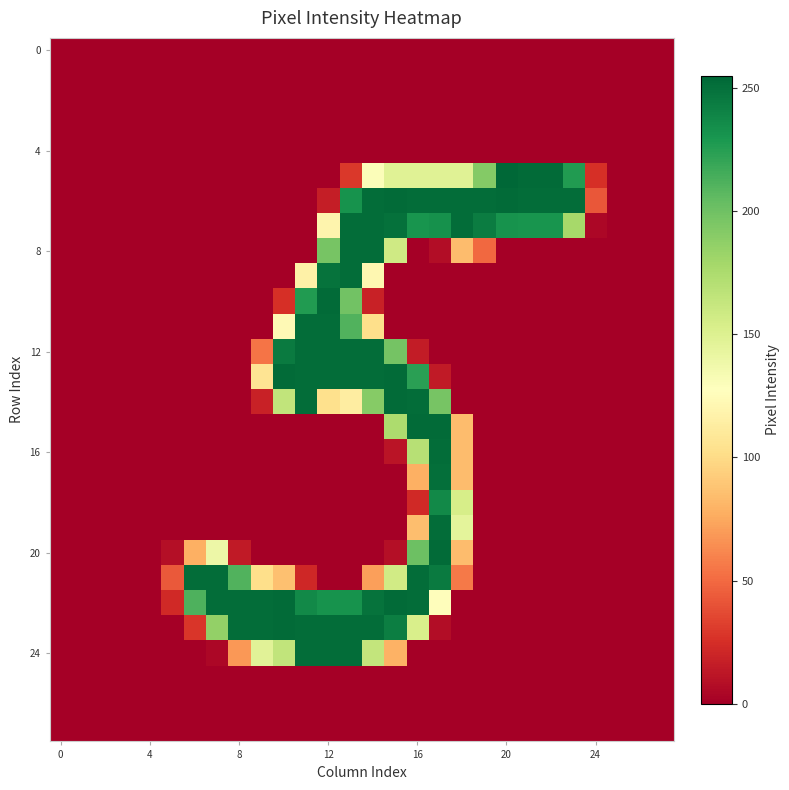

At how many categories does at least one series exceed 241?

18